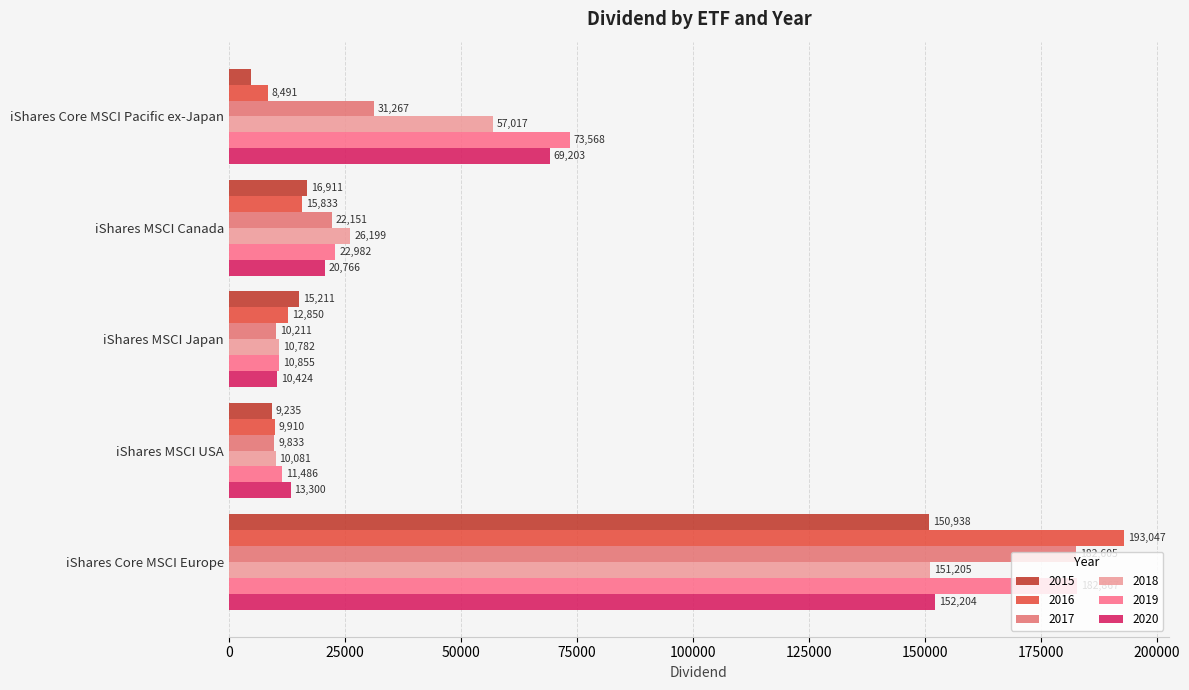

How many data points does each series have?

5